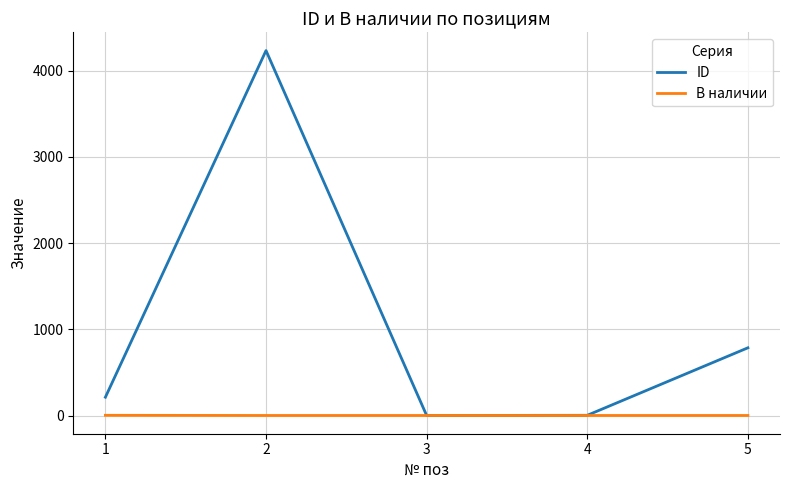

List the series in order of their overall mean, lowest first.

В наличии, ID